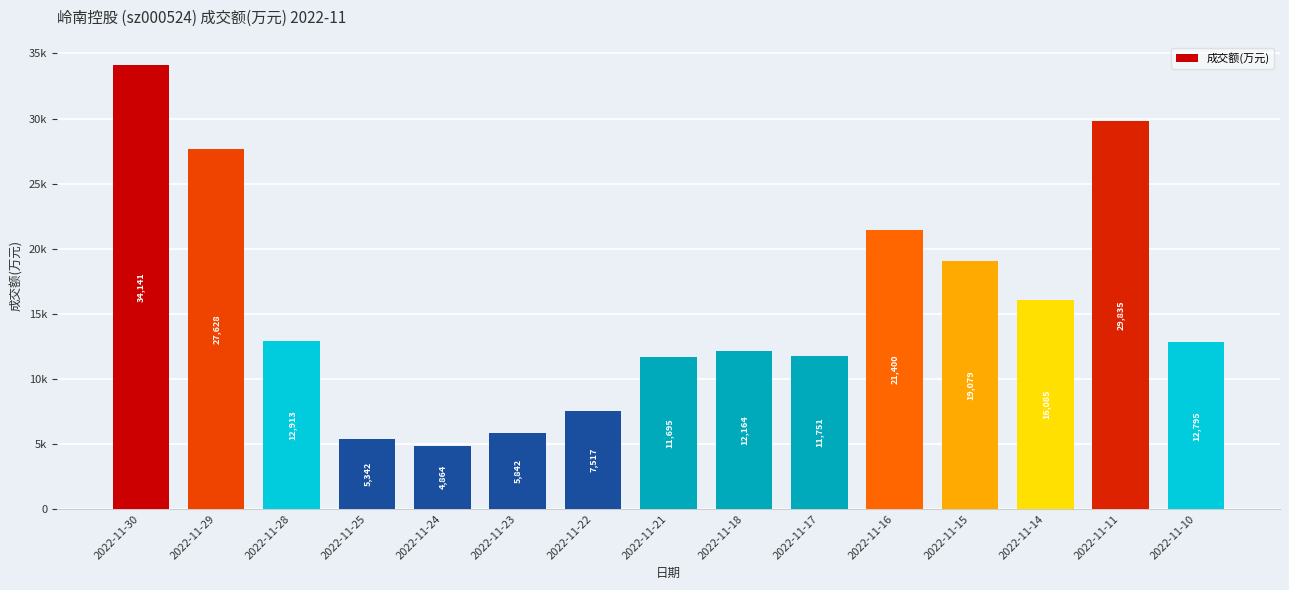

Which has a higher value, 2022-11-16 or 2022-11-25?

2022-11-16